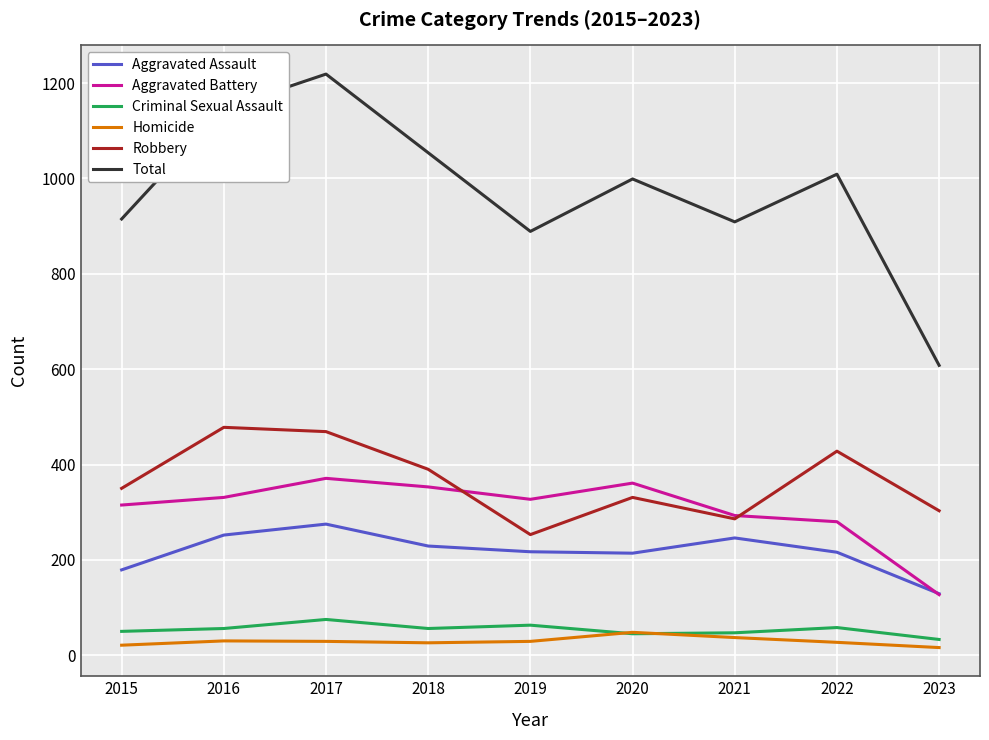

In Aggravated Assault, how many points are higher than both neighbors (excluding endpoints)?

2